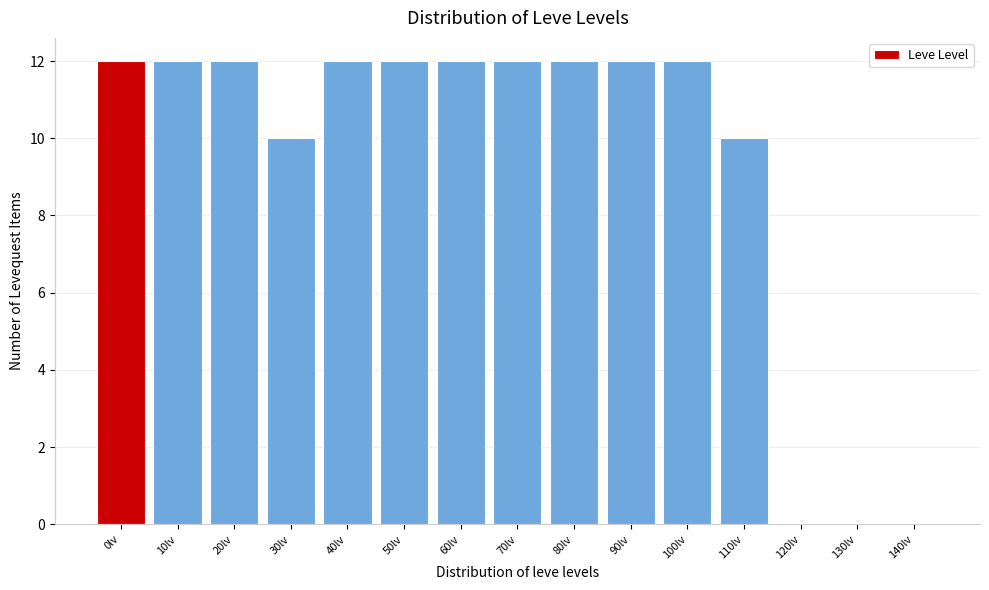

Reading right to left, what are all the values shown in this chart?

140lv=0	130lv=0	120lv=0	110lv=10	100lv=12	90lv=12	80lv=12	70lv=12	60lv=12	50lv=12	40lv=12	30lv=10	20lv=12	10lv=12	0lv=12